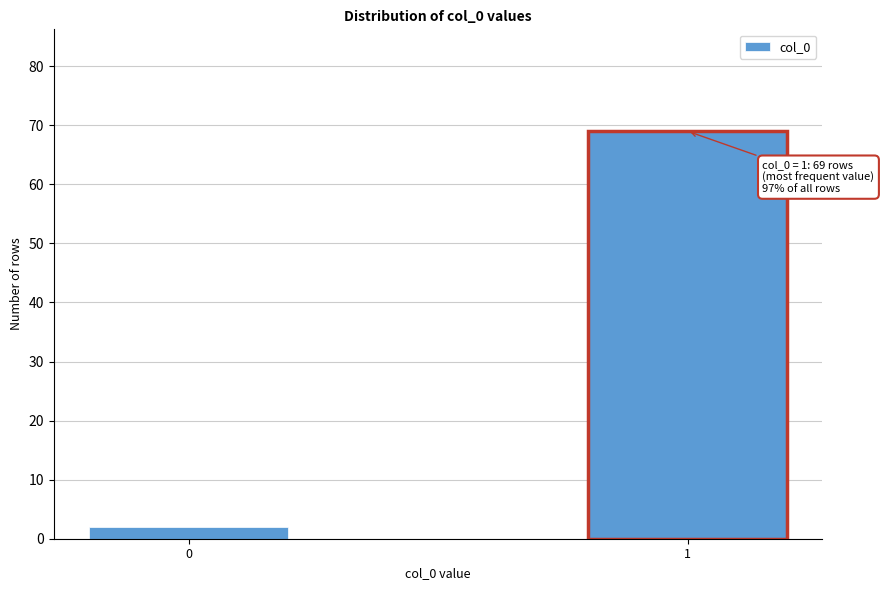

Reading left to right, transcribe all the data shown in this chart.

0=2	1=69